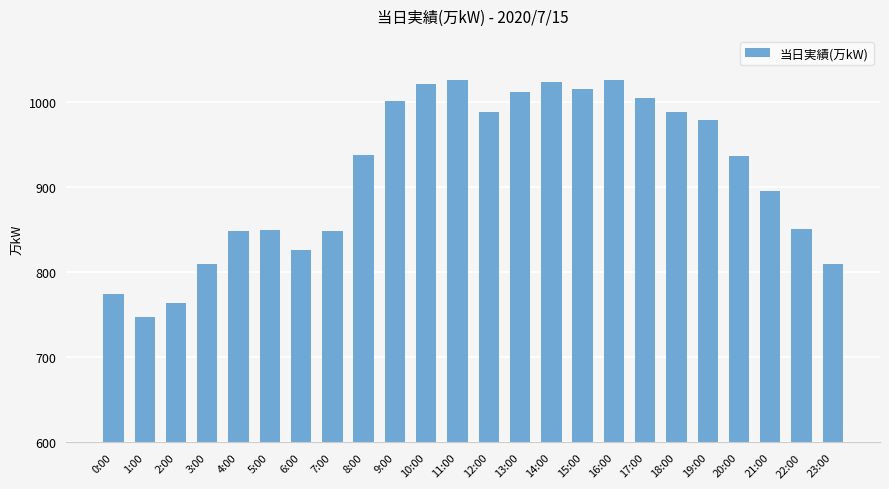

Approximately how many times larger is the value at 11:00 compared to 19:00?

1.0